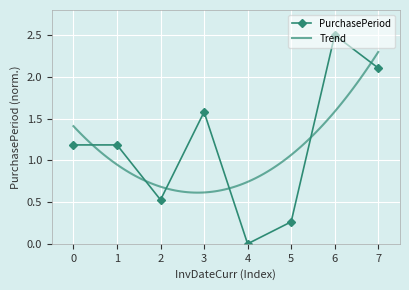

What is the sum of all values?

9.3